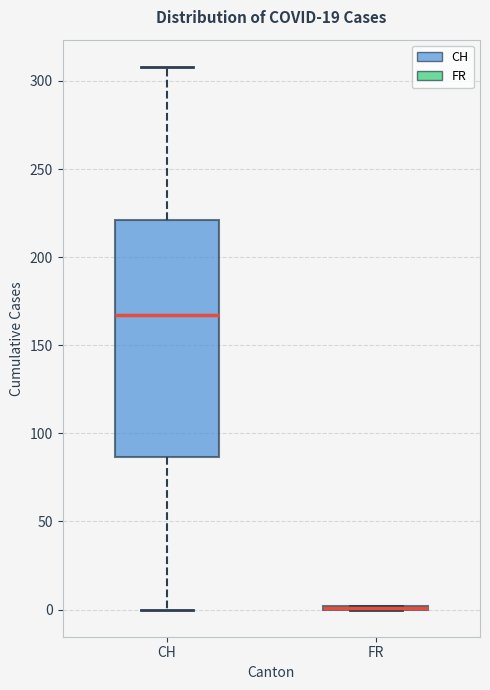

Where does the median line of the box for CH sit on the y-axis? The values are not printed on the chart, so give them approximately, as read against the axis.

165